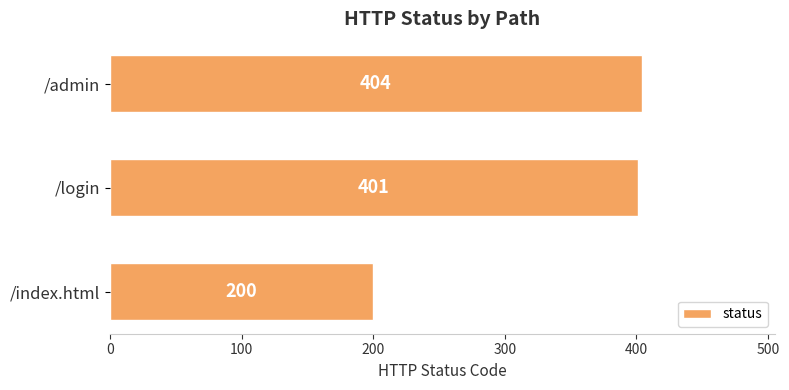

What is the difference between the maximum and minimum values?

204